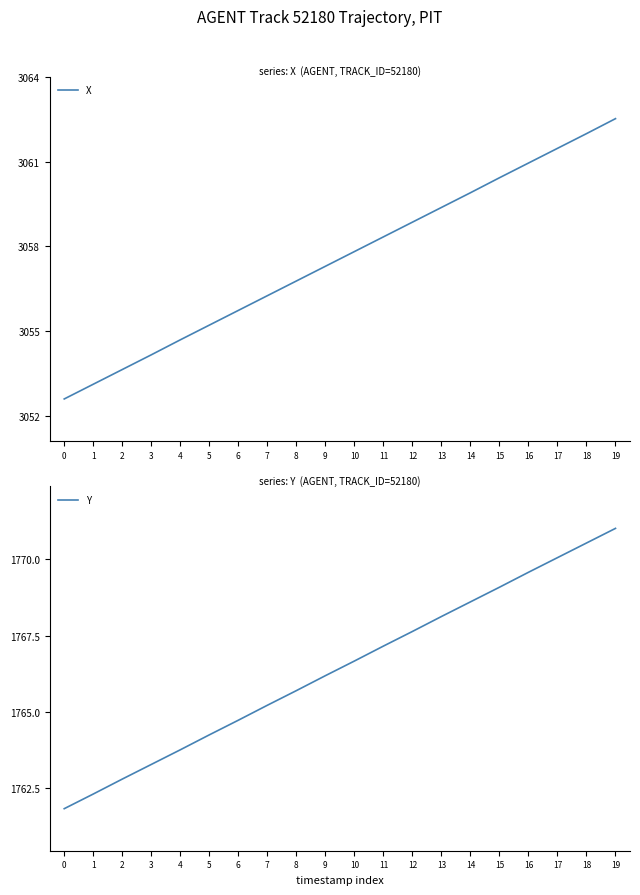

Where does the X series first go above 3057?

9